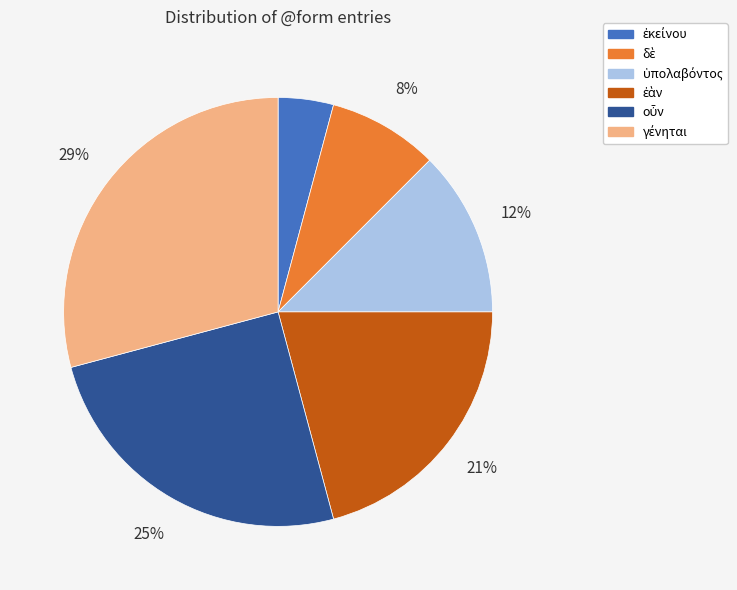

Is there any slice that represents more than half of the pie?

No